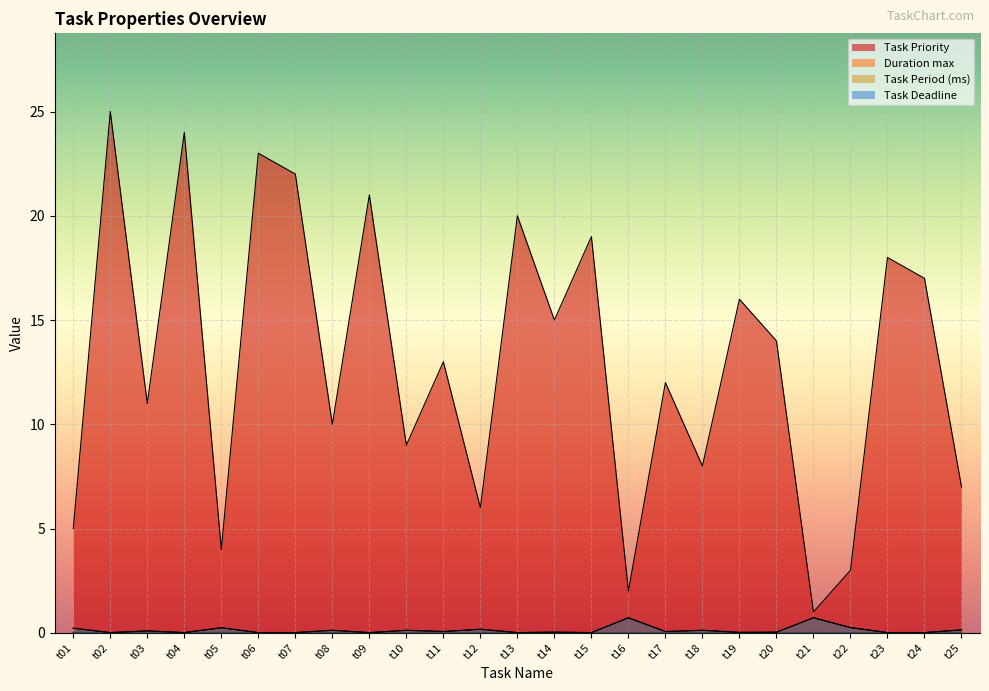

How many interior local peaks does the Task Period (ms) series have?

9